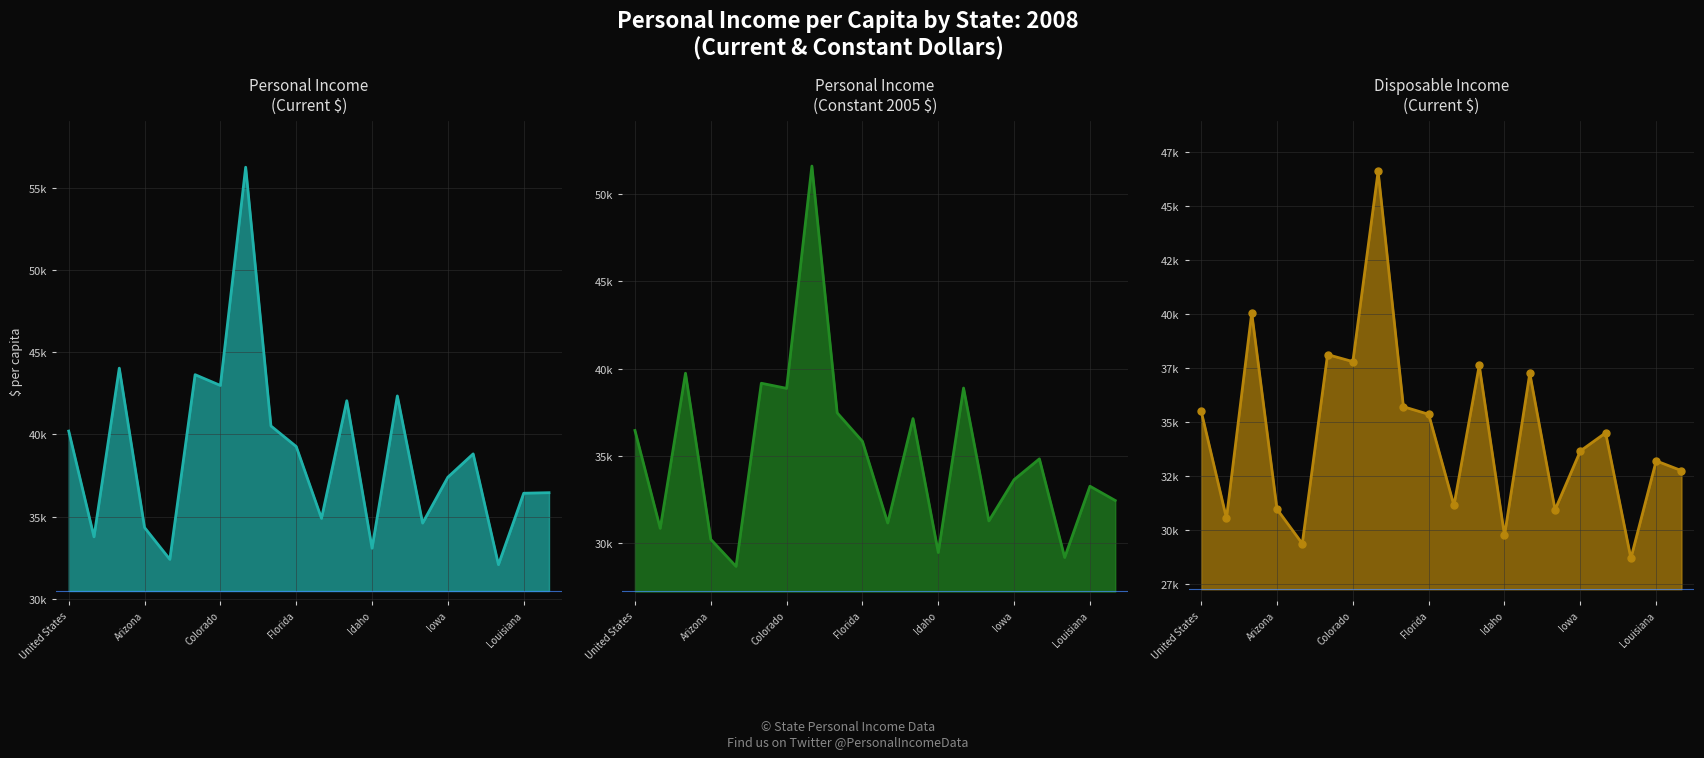

How many times do Personal Income 2008 (Constant $) and Disposable Income 2008 (Current $) cross each other?

7